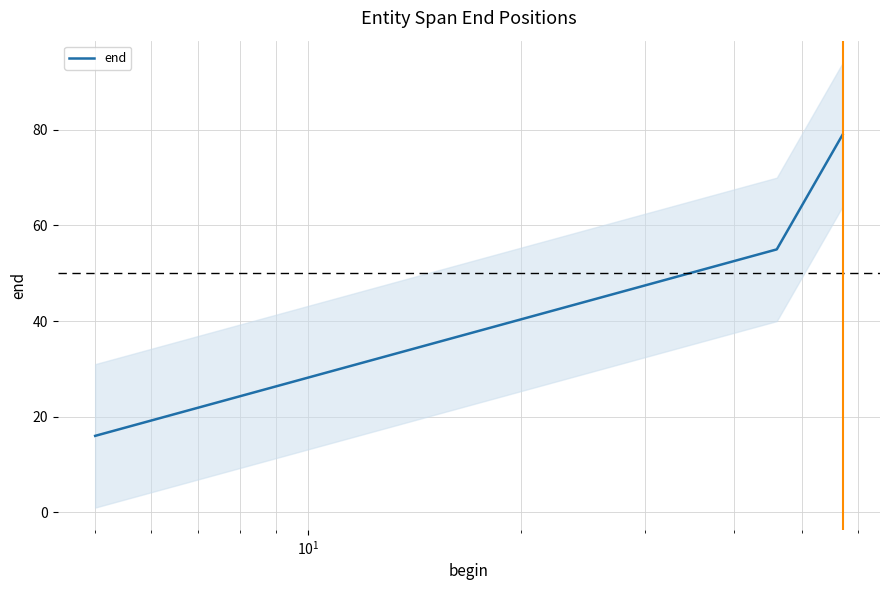

Reading right to left, transcribe all the data shown in this chart.

79	55	16